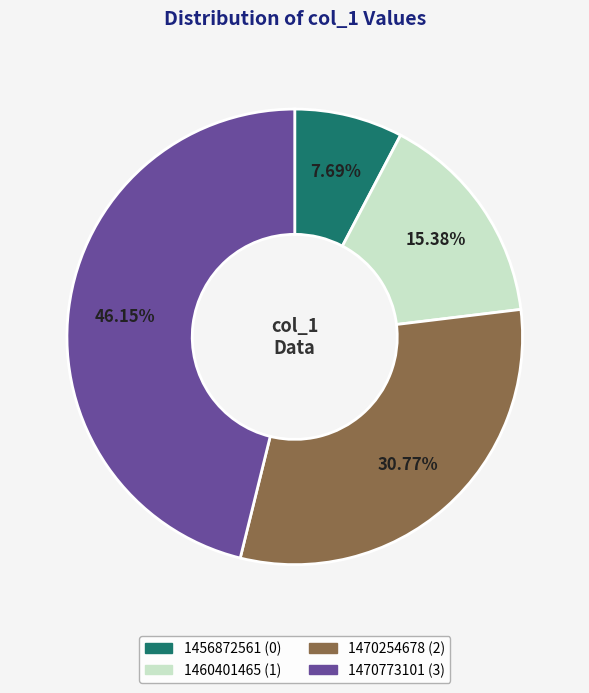

What is the smallest slice in the pie chart?

1456872561